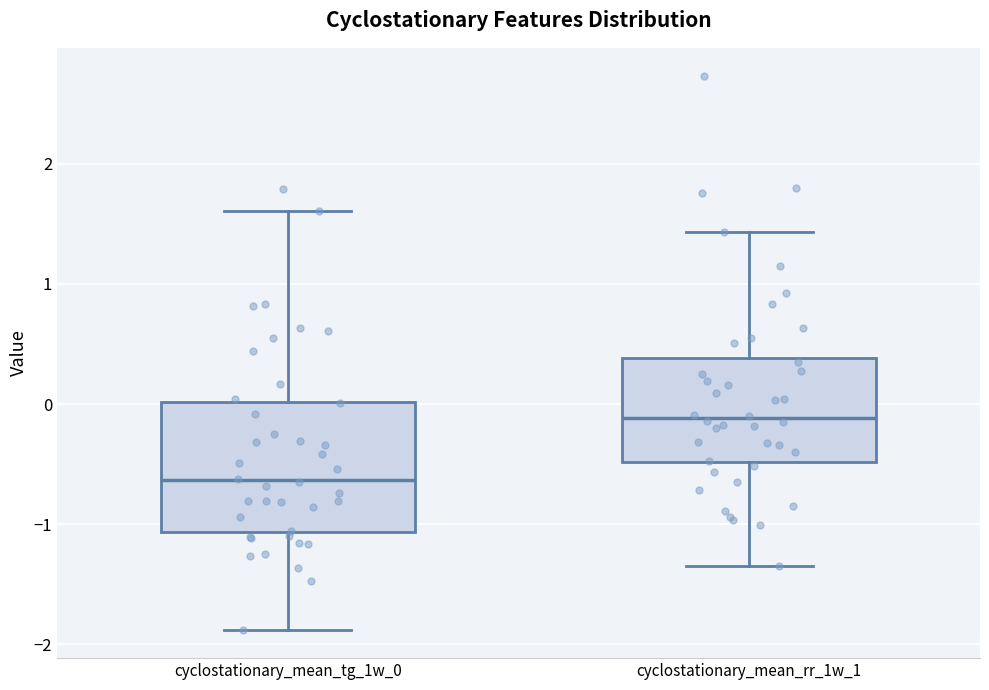

Which box is the tallest, from its lower edge to its upper edge?

cyclostationary_mean_tg_1w_0